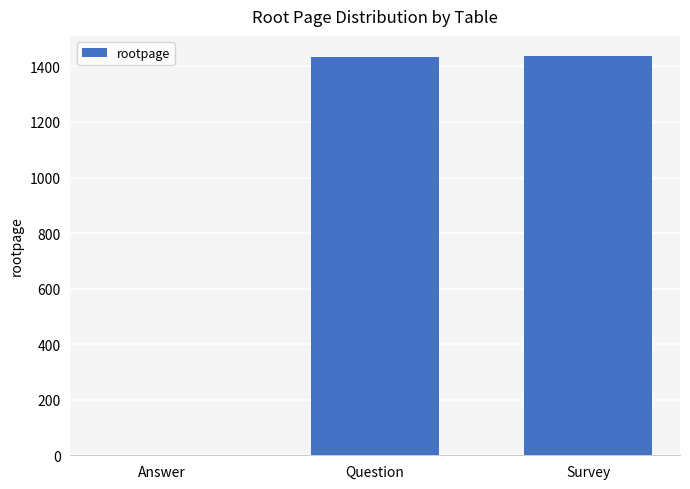

What value does the data have at Answer?

2